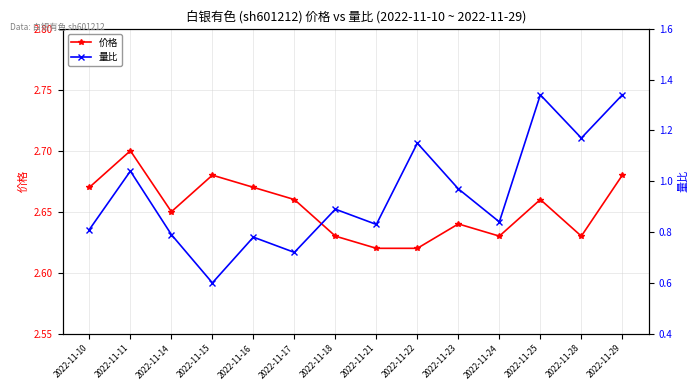

Reading left to right, list all the values displayed in this chart.

价格: 2.7	2.7	2.6	2.7	2.7	2.7	2.6	2.6	2.6	2.6	2.6	2.7	2.6	2.7
量比: 0.8	1.0	0.8	0.6	0.8	0.7	0.9	0.8	1.1	1.0	0.8	1.3	1.2	1.3